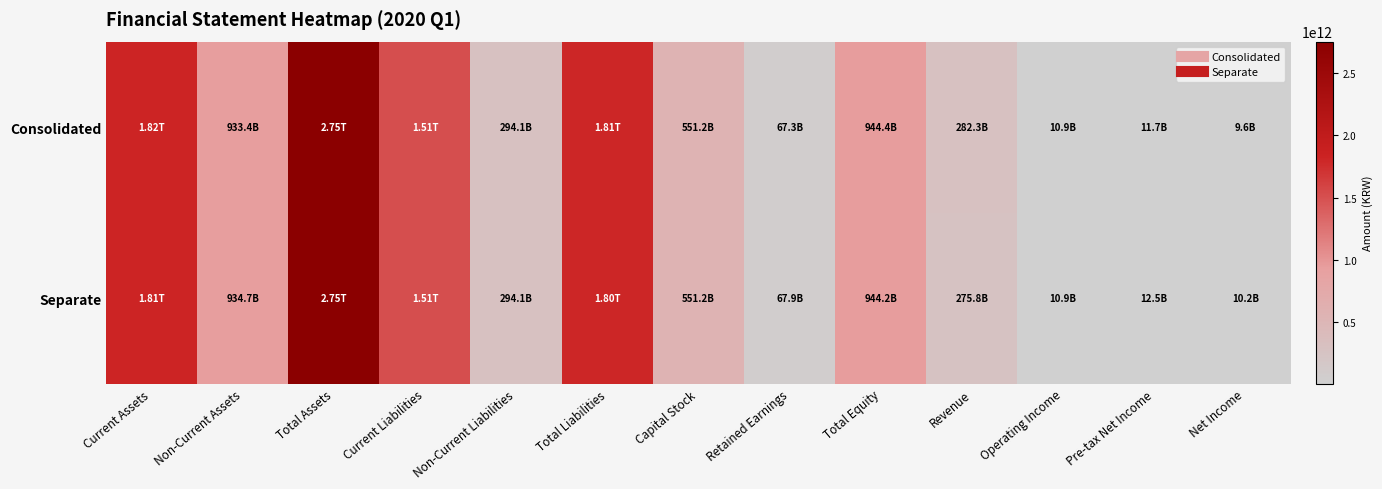

Reading left to right, transcribe all the data shown in this chart.

Consolidated: Current Assets=1816186576426	Non-Current Assets=933438757645	Total Assets=2749625334071	Current Liabilities=1511123272060	Non-Current Liabilities=294112196880	Total Liabilities=1805235468940	Capital Stock=551151945000	Retained Earnings=67343320868	Total Equity=944389865131	Revenue=282256059442	Operating Income=10931880605	Pre-tax Net Income=11736740151	Net Income=9611622097
Separate: Current Assets=1811764082270	Non-Current Assets=934684369930	Total Assets=2746448452200	Current Liabilities=1508110180574	Non-Current Liabilities=294095801970	Total Liabilities=1802205982544	Capital Stock=551151945000	Retained Earnings=67929306520	Total Equity=944242469656	Revenue=275806373703	Operating Income=10931779887	Pre-tax Net Income=12474332524	Net Income=10171063250